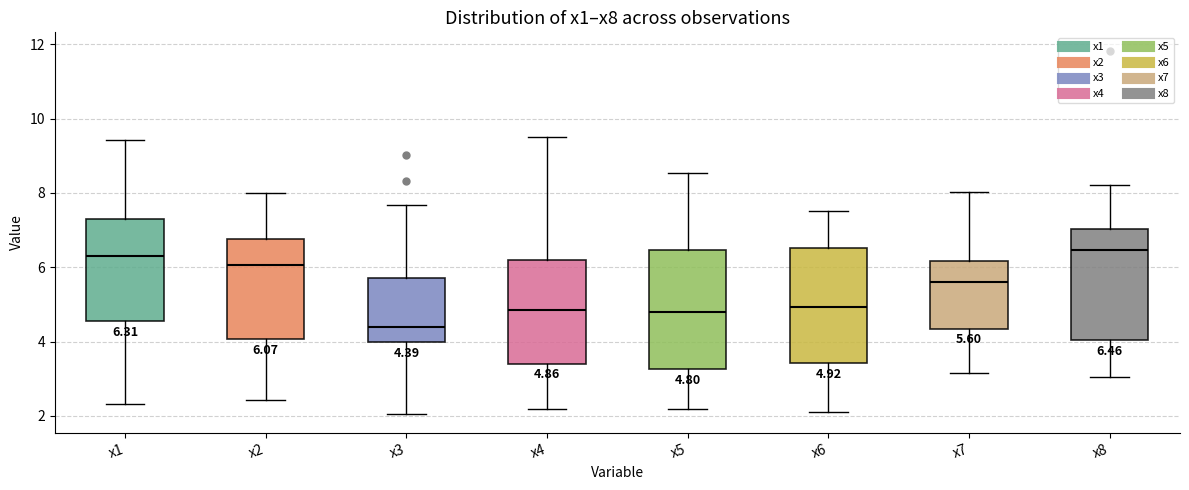

Which box's median line is the lowest?

x3